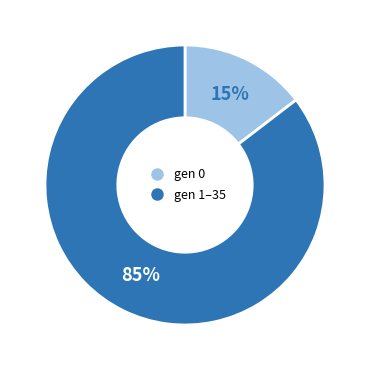

How many slices are in this pie chart?

2